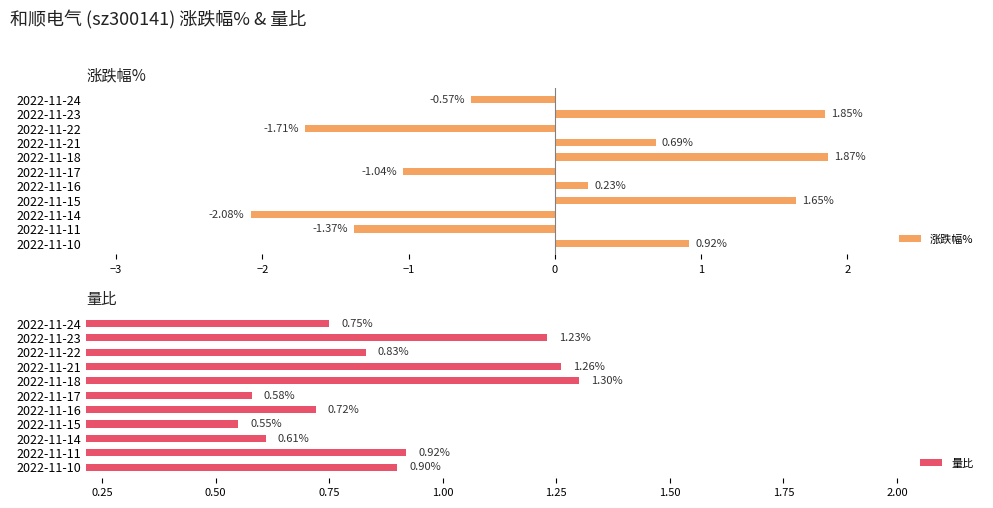

Reading left to right, list all the values displayed in this chart.

涨跌幅%: -0.6	1.9	-1.7	0.7	1.9	-1.0	0.2	1.6	-2.1	-1.4	0.9
量比: 0.8	1.2	0.8	1.3	1.3	0.6	0.7	0.6	0.6	0.9	0.9